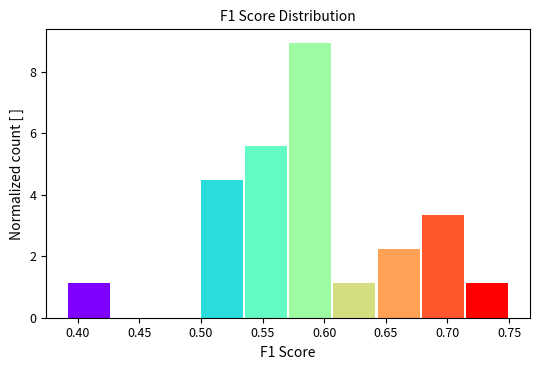

Reading left to right, transcribe this chart: for each bar, give the range it covers on the x-axis and its height. Neither the bar edges nor the heights are printed on the chart, so give them approximately, as read against the axes.

0.390 to 0.425: 1.2
0.425 to 0.465: 0
0.465 to 0.500: 0
0.500 to 0.535: 4.4
0.535 to 0.570: 5.6
0.570 to 0.605: 9.0
0.605 to 0.640: 1.2
0.640 to 0.680: 2.2
0.680 to 0.715: 3.4
0.715 to 0.750: 1.2